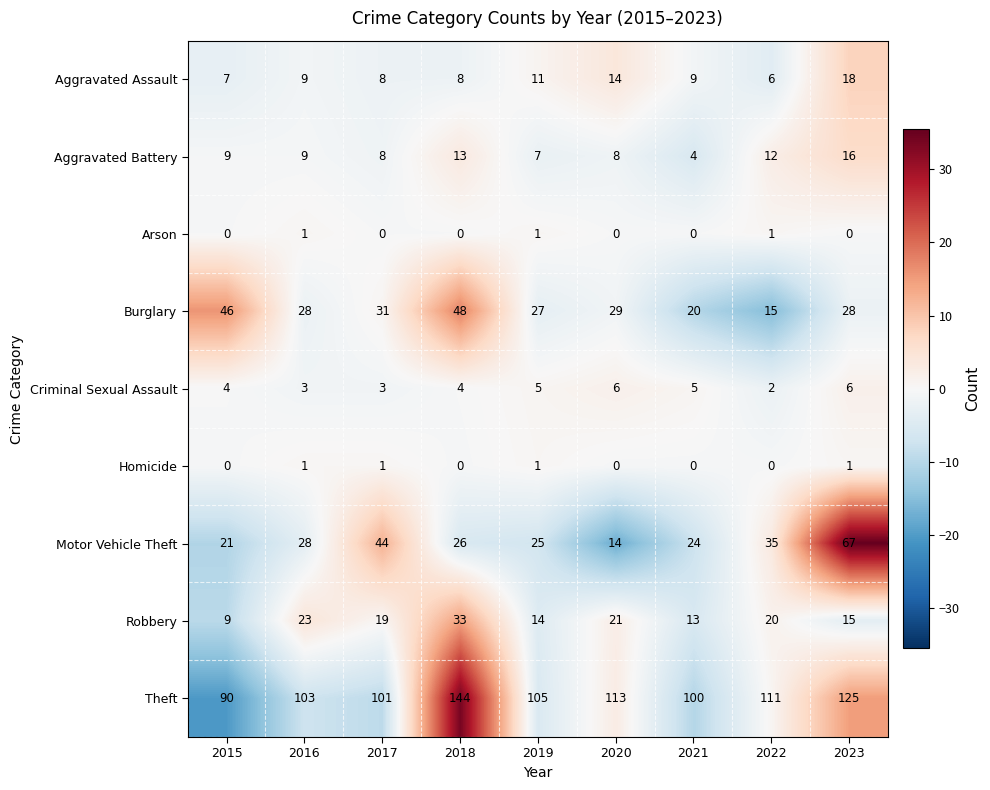

What is the difference between the highest and lowest values at 2018?

144